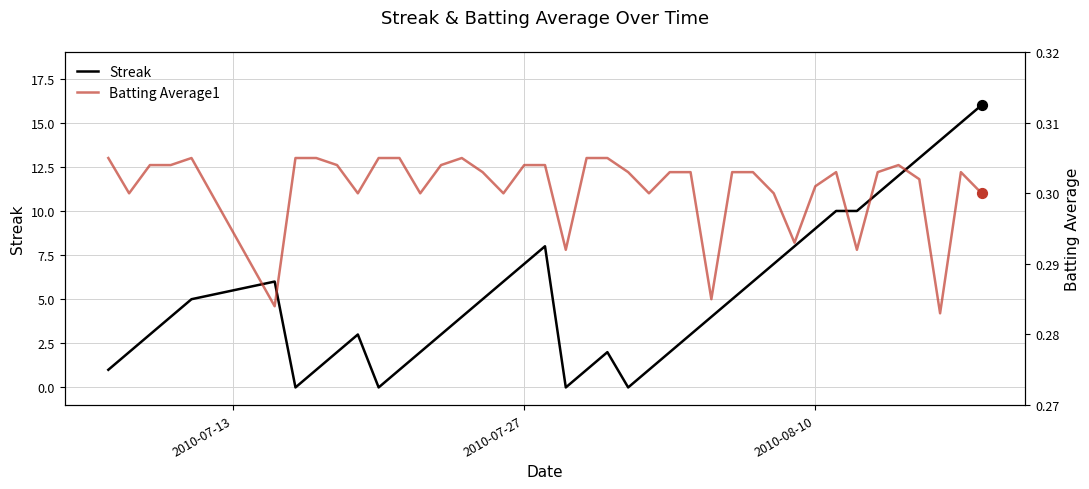

What is the maximum value for Streak?

16